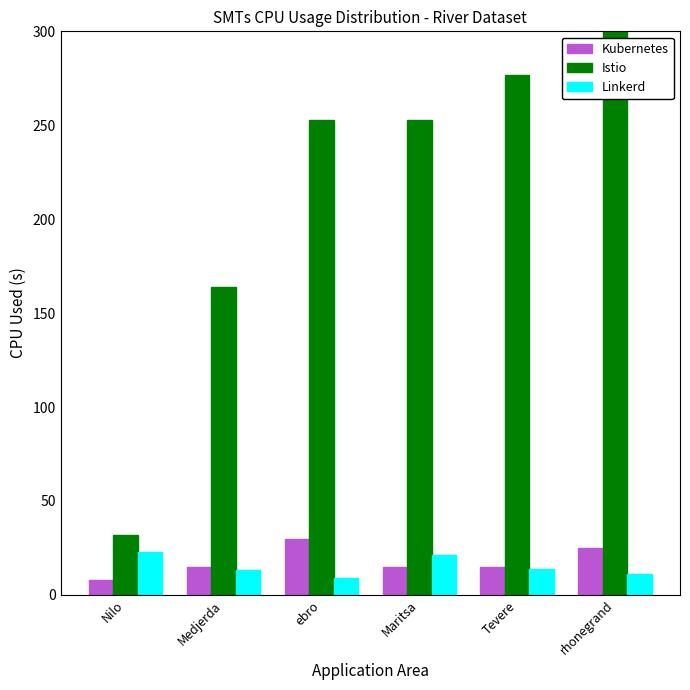

What is the sum of the Kubernetes values at Medjerda and rhonegrand?

40